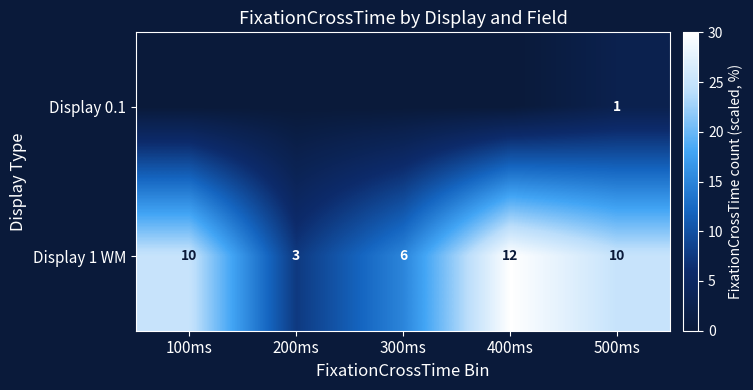

How many Display 1 WM values are between 6 and 10?

3